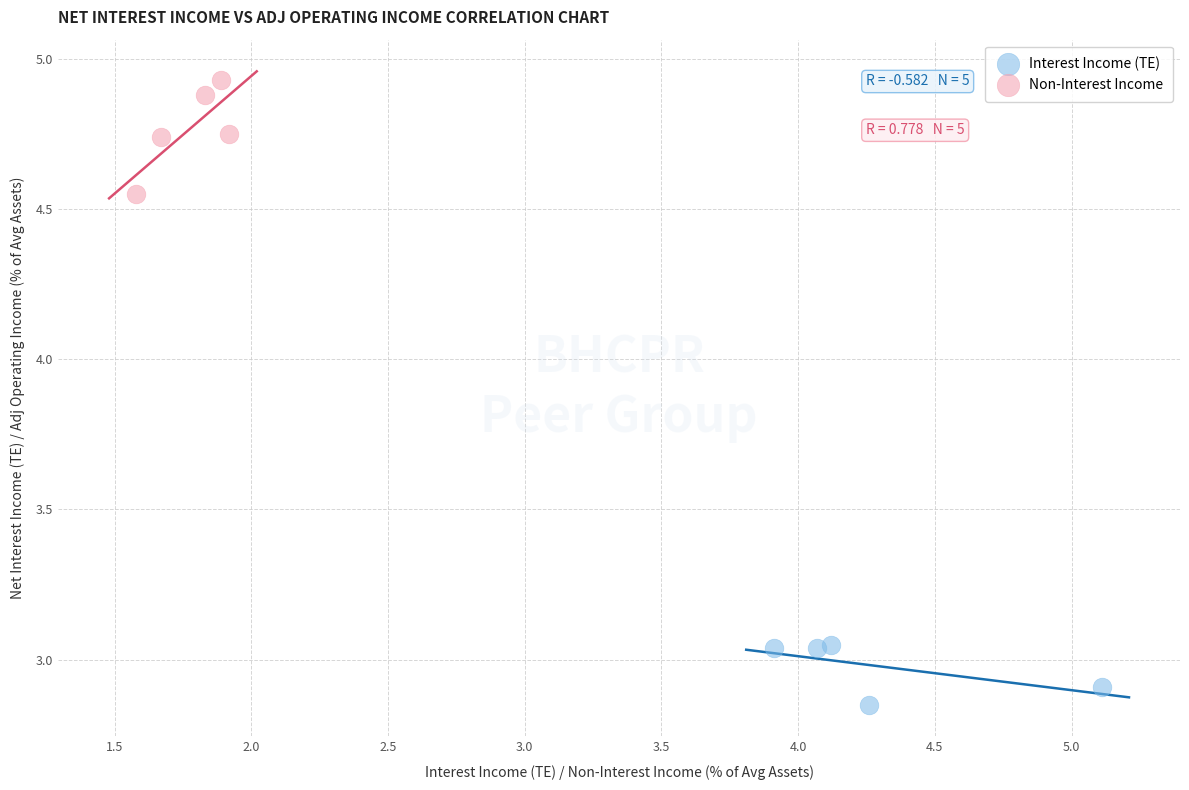

Which series reaches the maximum Y coordinate?

Non-Interest Income